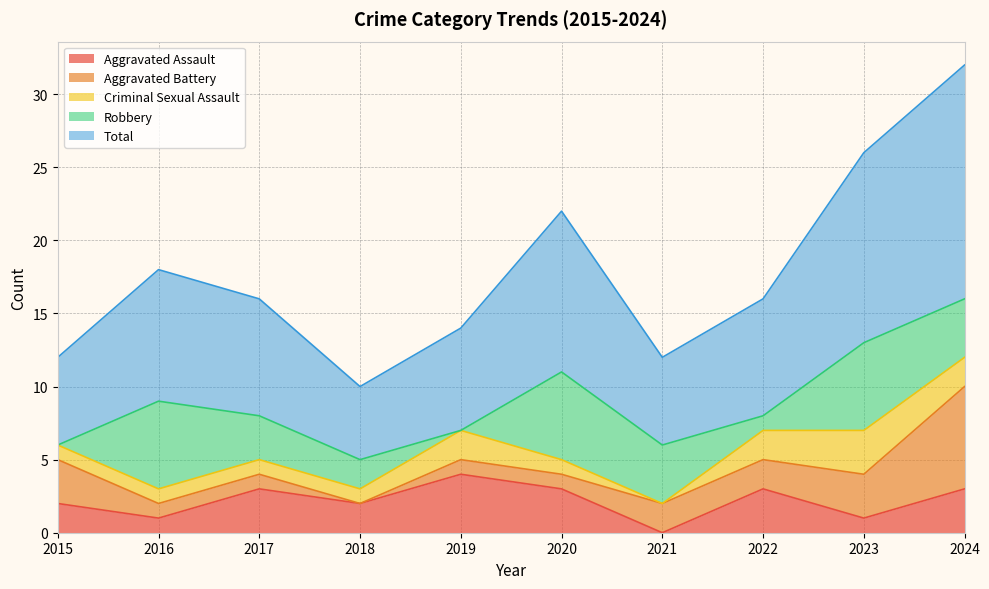

What is the maximum value for Aggravated Assault?

4